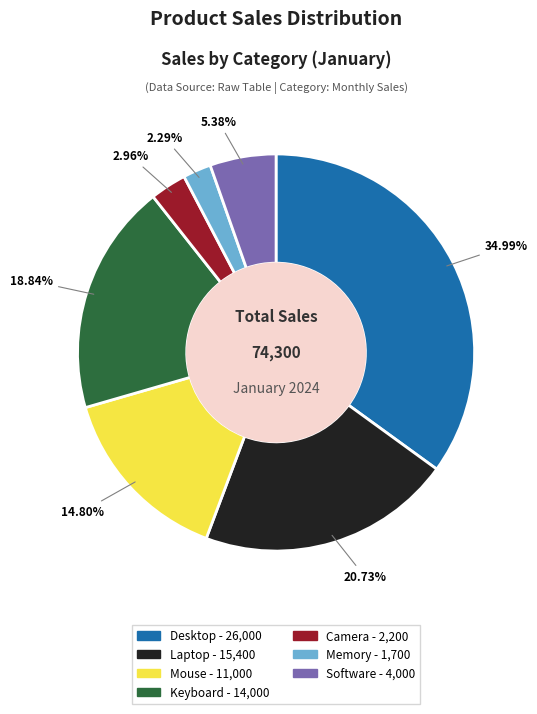

Is there a majority slice in this chart?

No